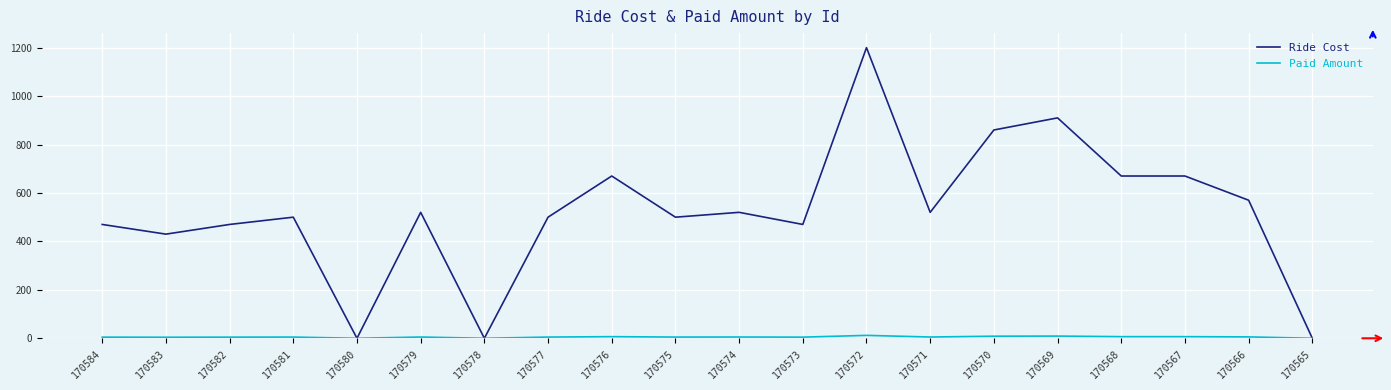

Which series has the largest range (max minus min)?

Ride Cost